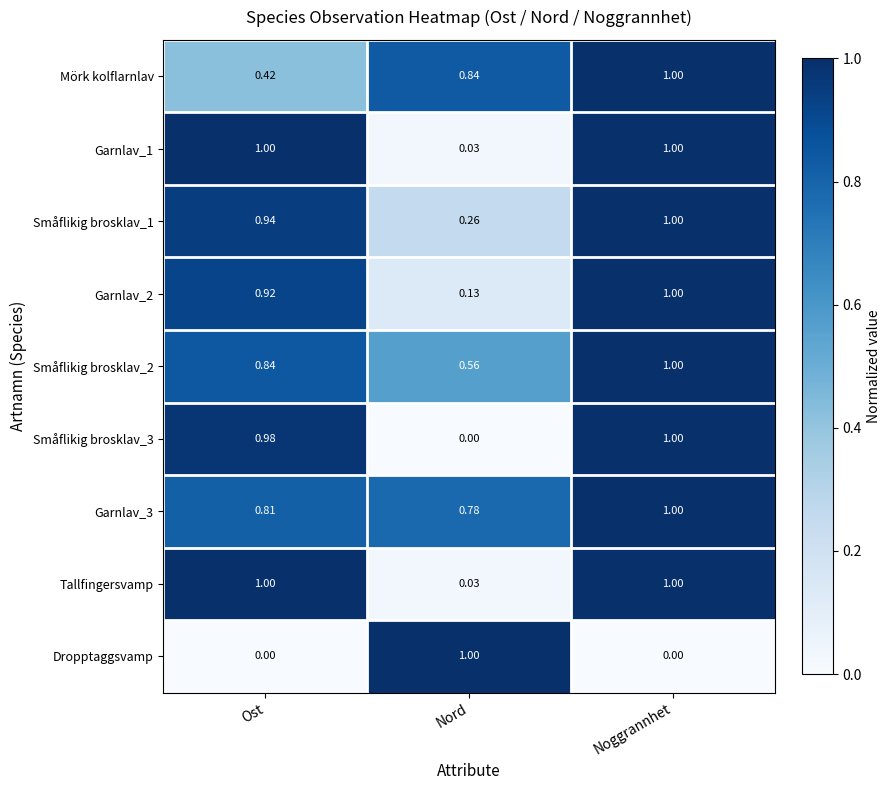

At which category is the sum across all series the highest?

Noggrannhet